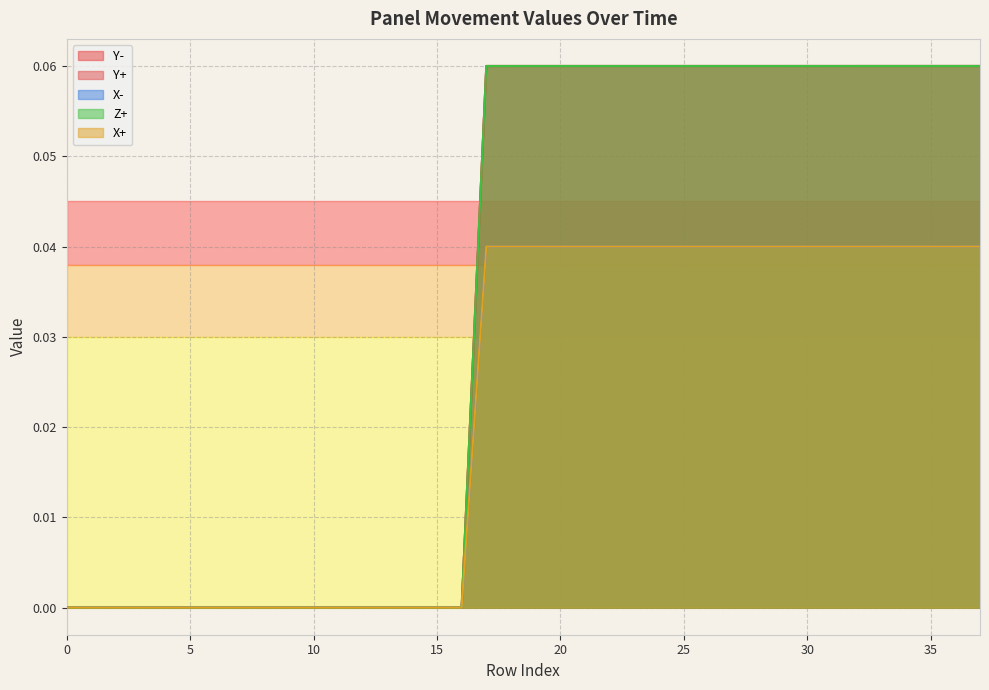

At how many categories does at least one series exceed 0?

21